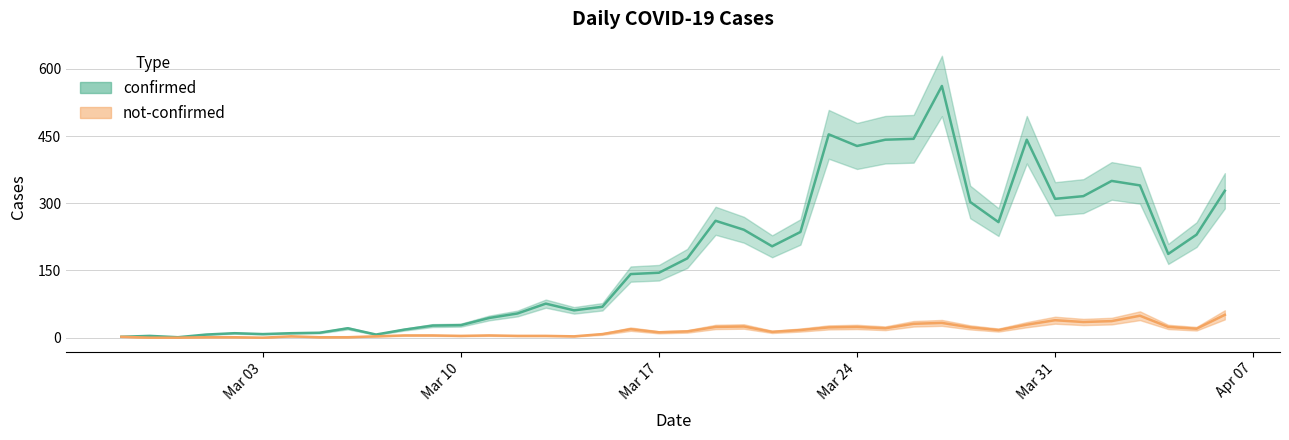

Which series has the largest range (max minus min)?

confirmed